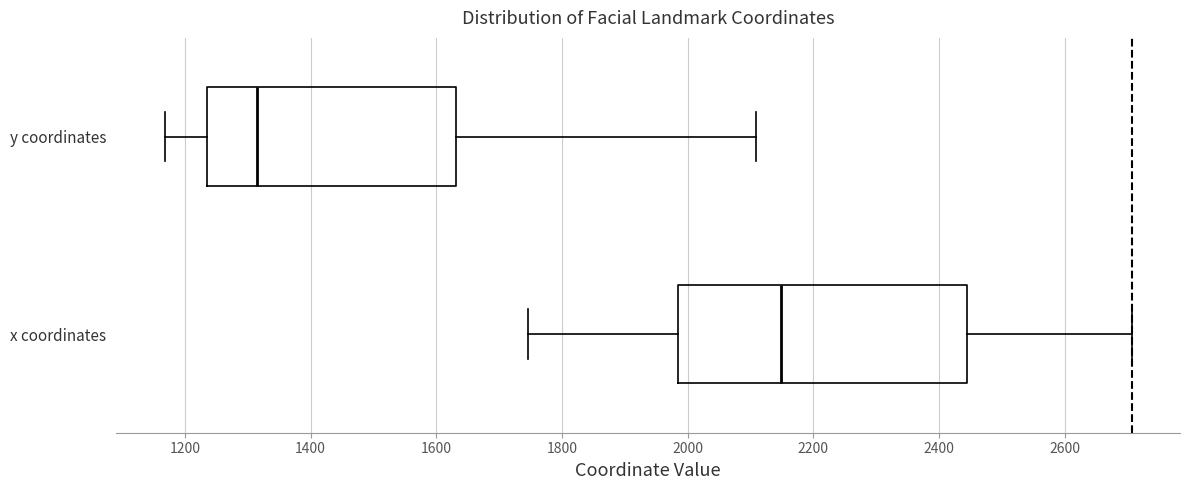

Reading bottom to top, transcribe this box plot: for each box, give where its median line is, the range the box spans, and where its two whiskers end, as read against the x-axis. The values are not printed on the chart, so give them approximately, as read against the axis.

x coordinates: median 2140, box 1980 to 2440, whiskers 1740 to 2700
y coordinates: median 1320, box 1240 to 1640, whiskers 1160 to 2100